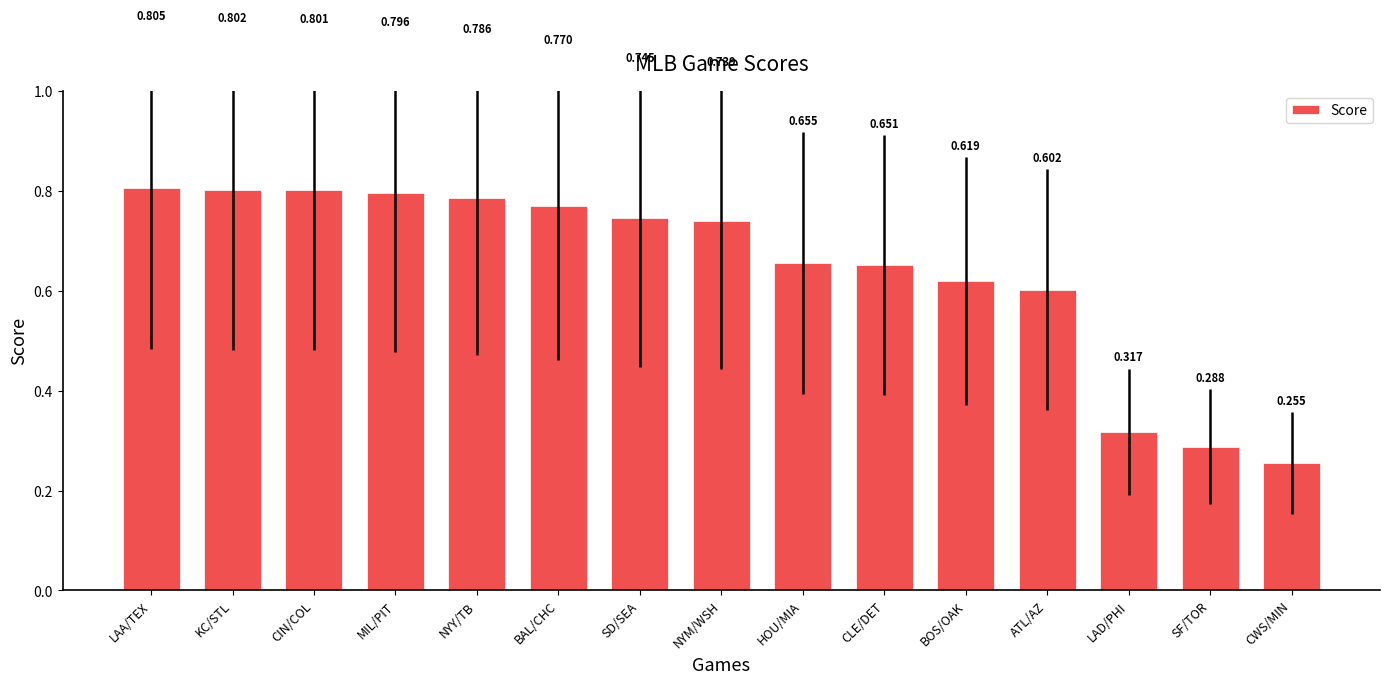

Rank the categories by value from highest to lowest.

LAA/TEX, KC/STL, CIN/COL, MIL/PIT, NYY/TB, BAL/CHC, SD/SEA, NYM/WSH, HOU/MIA, CLE/DET, BOS/OAK, ATL/AZ, LAD/PHI, SF/TOR, CWS/MIN